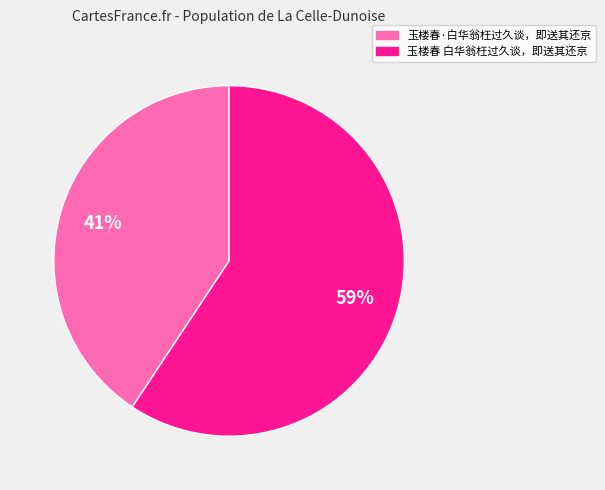

Count the number of slices in the pie.

2